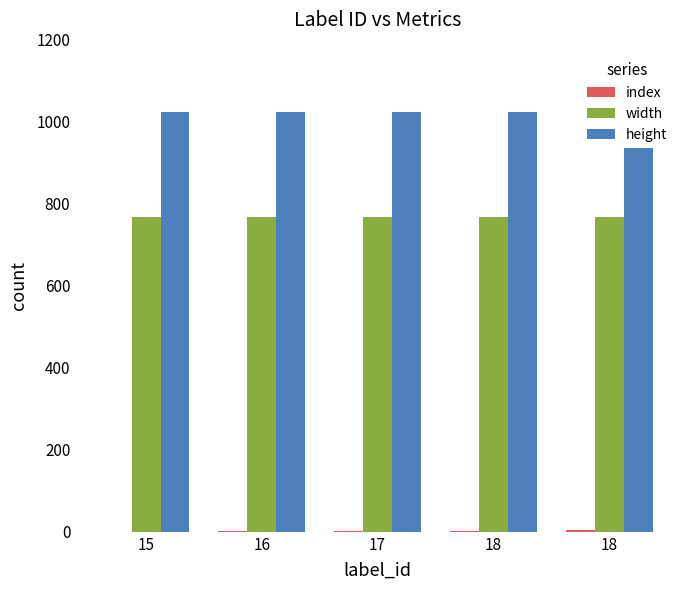

At which label does width reach its peak?

15